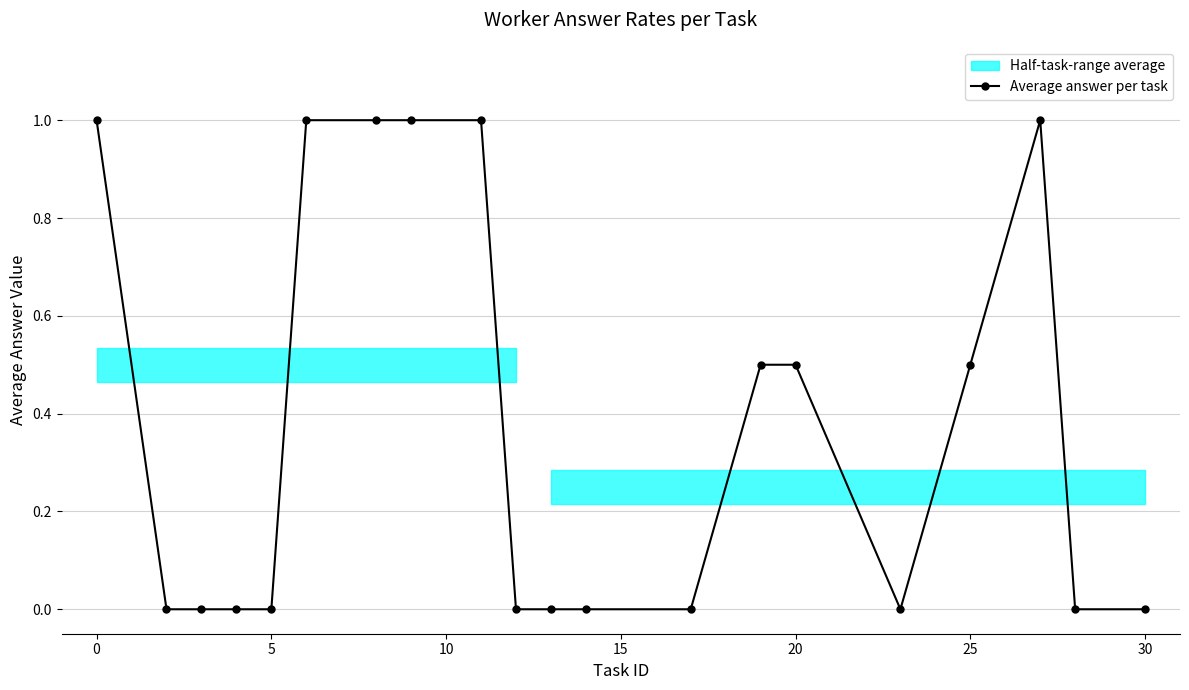

The Average answer per task series shows 0.8 at 20. True or false?

False